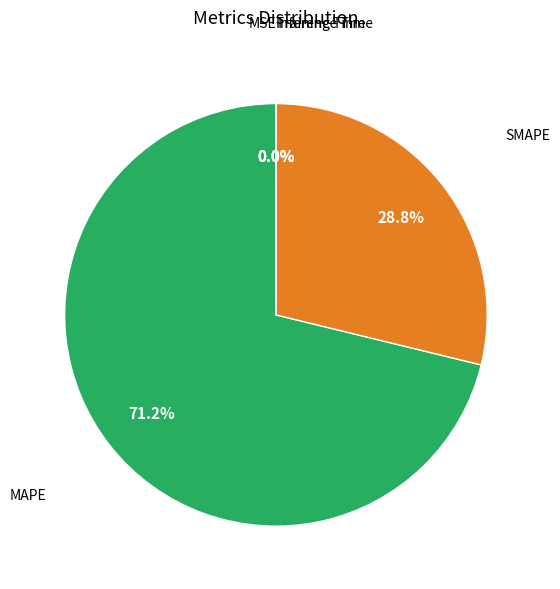

Is there any slice that represents more than half of the pie?

Yes